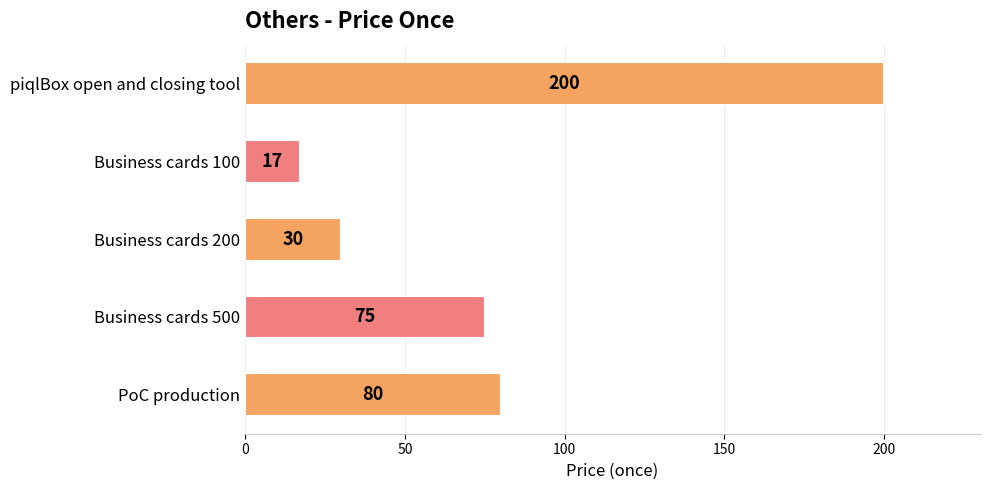

List the labels in order of value, largest first.

piqlBox open and closing tool, PoC production, Business cards 500, Business cards 200, Business cards 100